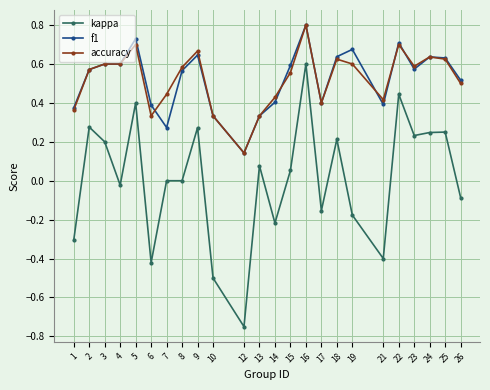

True or false: accuracy and kappa intersect in this chart.

False